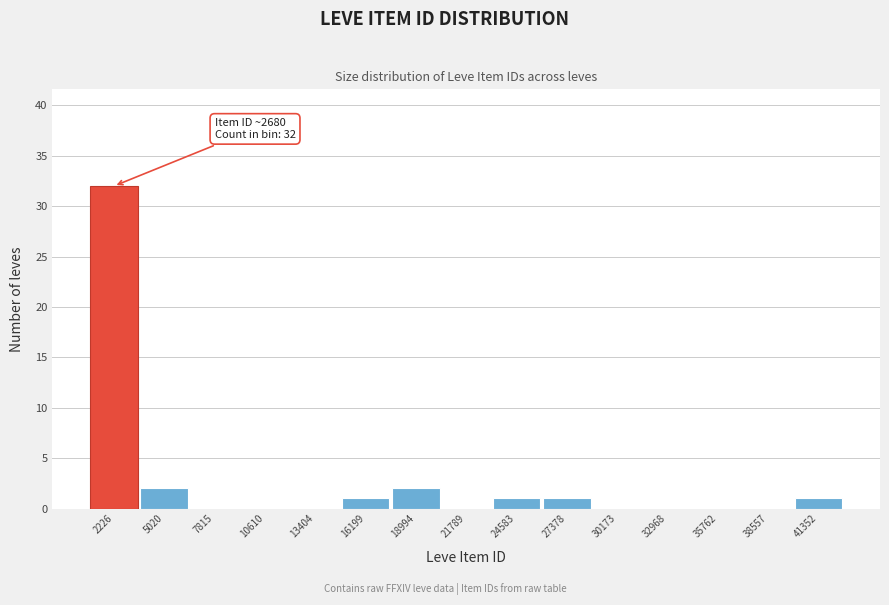

Reading left to right, transcribe all the data shown in this chart.

2226=32	5020=2	7815=0	10610=0	13404=0	16199=1	18994=2	21789=0	24583=1	27378=1	30173=0	32968=0	35762=0	38557=0	41352=1